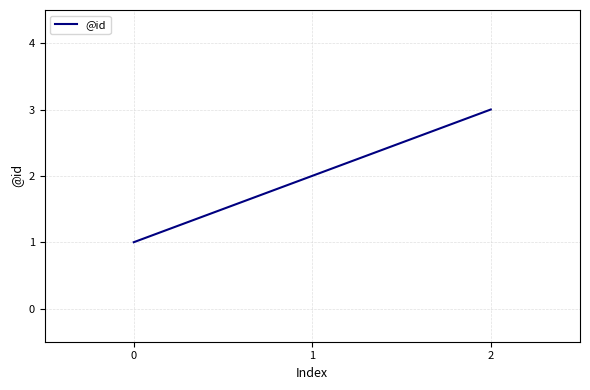

Reading left to right, transcribe all the data shown in this chart.

0=1	1=2	2=3